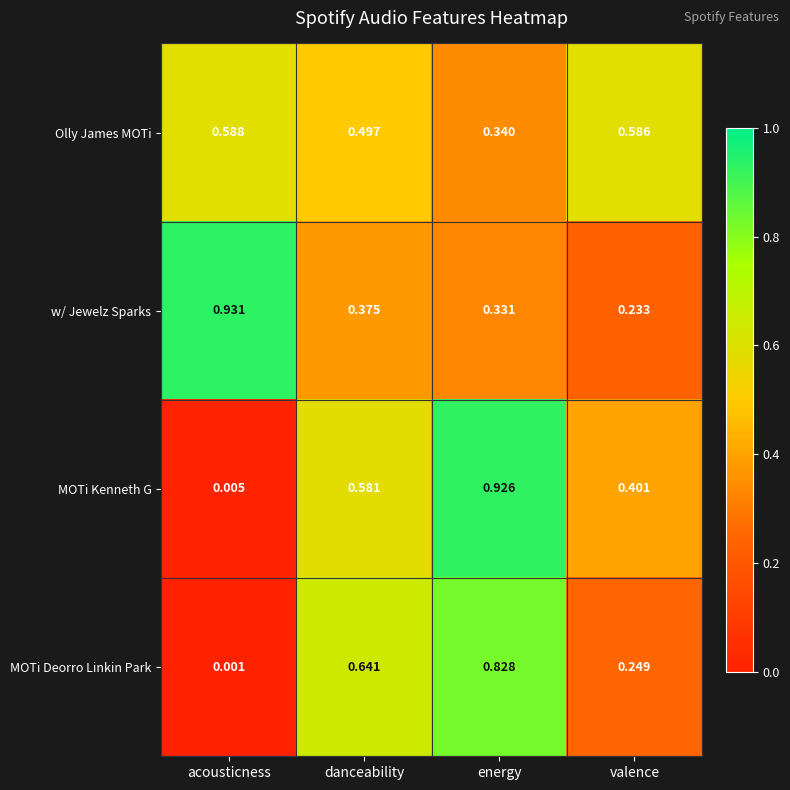

At which label is MOTi Kenneth G closest to 0?

acousticness